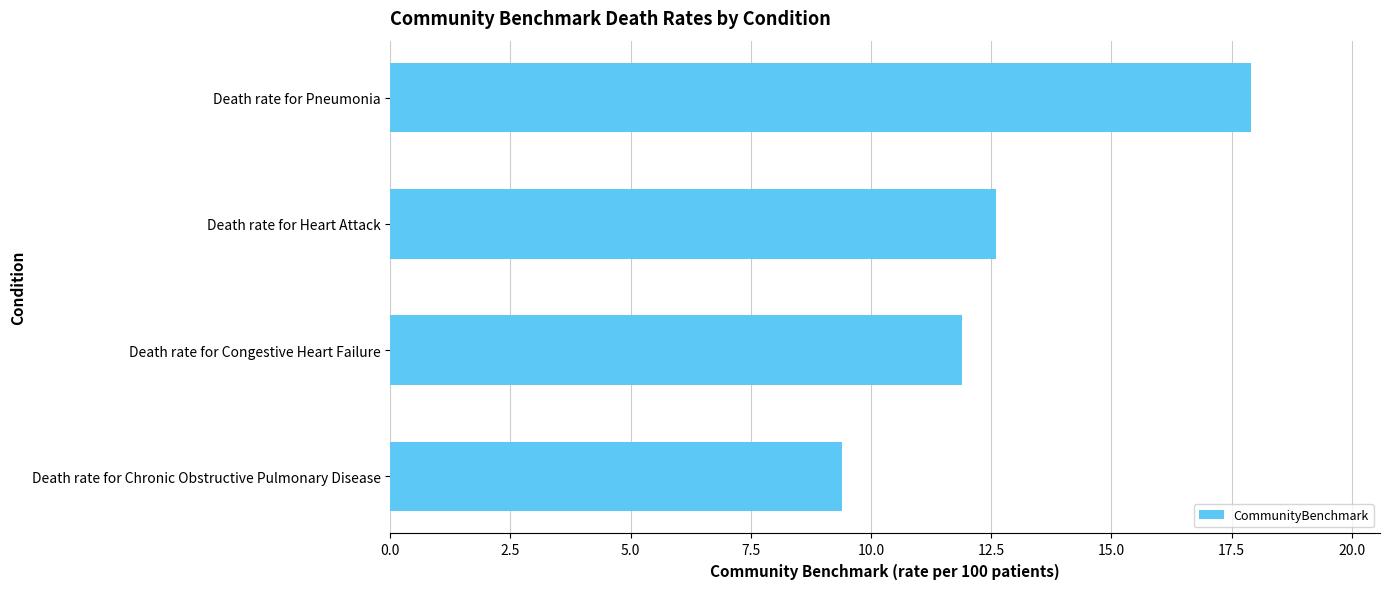

Count the number of categories in the chart.

4